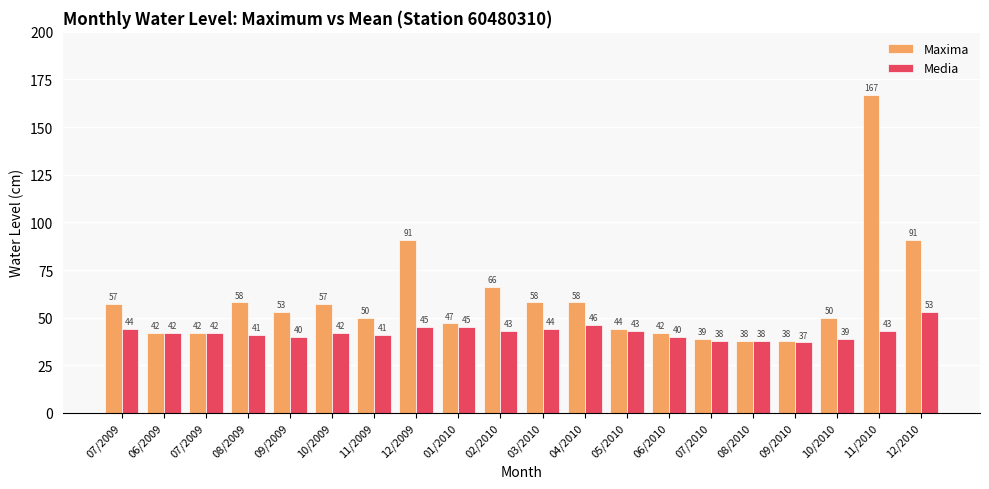

At which category is the sum across all series the highest?

11/2010